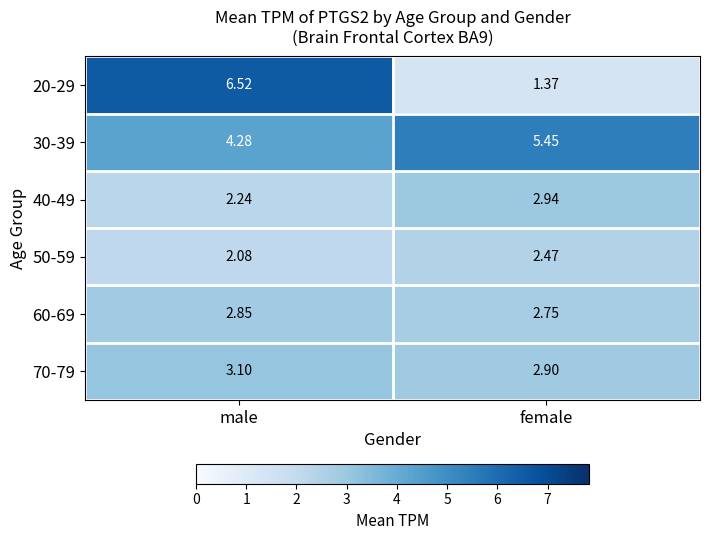

Is the value of 70-79 at male greater than the value of 60-69 at male?

Yes